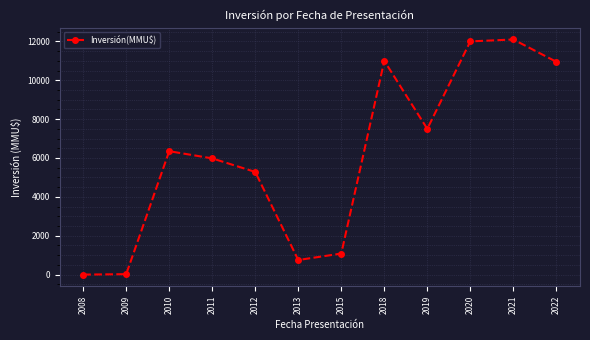

What is the greatest value displayed?

12099